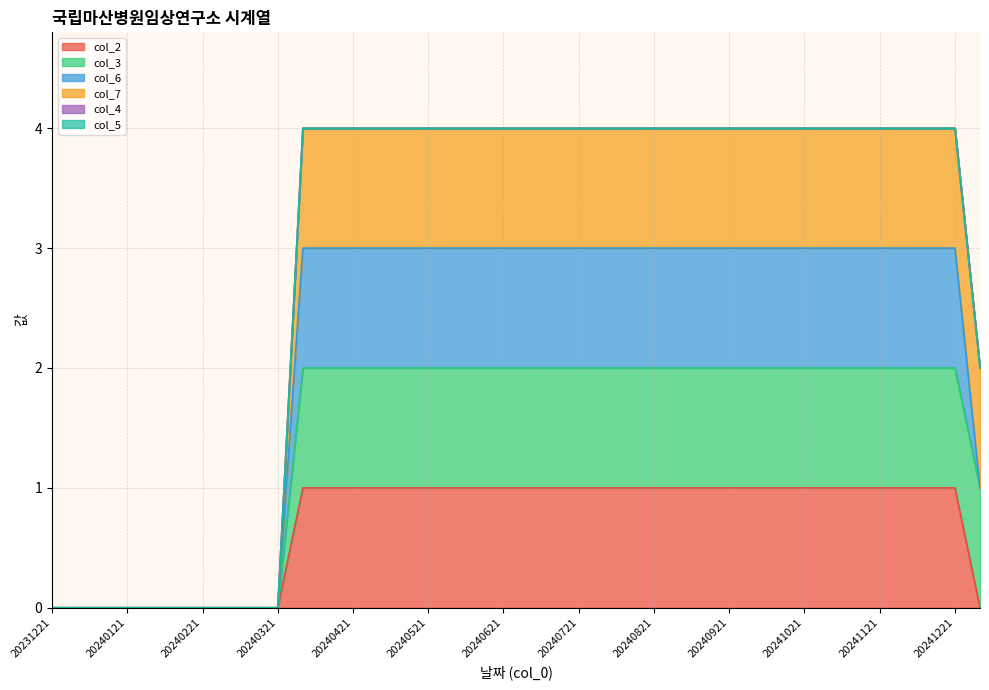

Reading left to right, extract all data points from this chart.

col_2: 0	0	0	0	0	0	0	0	0	0	1	1	1	1	1	1	1	1	1	1	1	1	1	1	1	1	1	1	1	1	1	1	1	1	1	1	1	0
col_3: 0	0	0	0	0	0	0	0	0	0	2	2	2	2	2	2	2	2	2	2	2	2	2	2	2	2	2	2	2	2	2	2	2	2	2	2	2	1
col_6: 0	0	0	0	0	0	0	0	0	0	3	3	3	3	3	3	3	3	3	3	3	3	3	3	3	3	3	3	3	3	3	3	3	3	3	3	3	1
col_7: 0	0	0	0	0	0	0	0	0	0	4	4	4	4	4	4	4	4	4	4	4	4	4	4	4	4	4	4	4	4	4	4	4	4	4	4	4	2